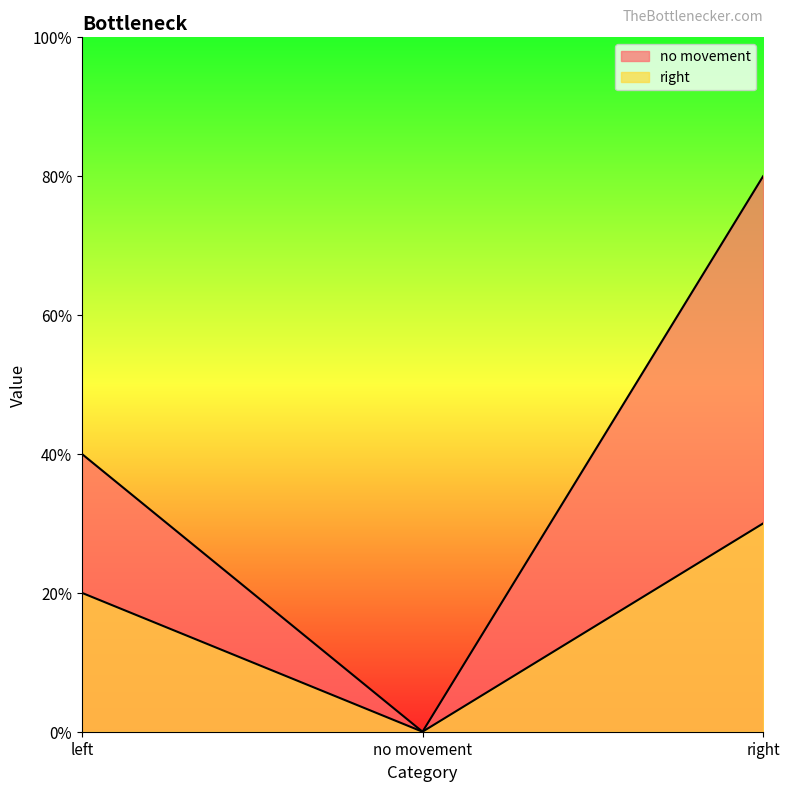

Rank the categories by right value from lowest to highest.

no movement, left, right